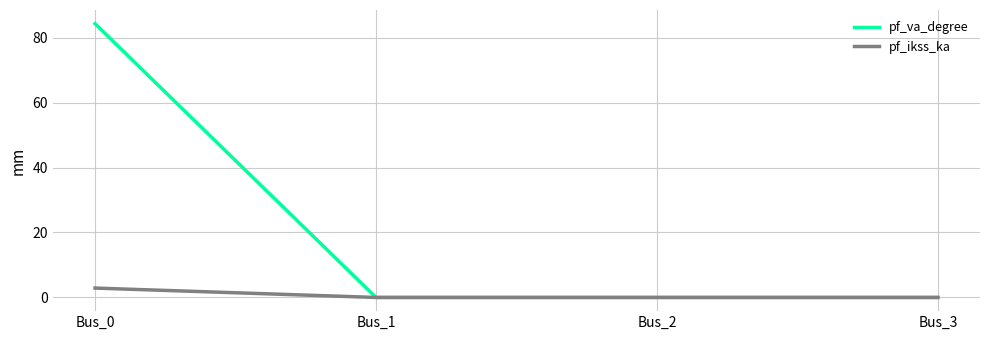

True or false: pf_ikss_ka has a value of 0.0 at Bus_2.

True